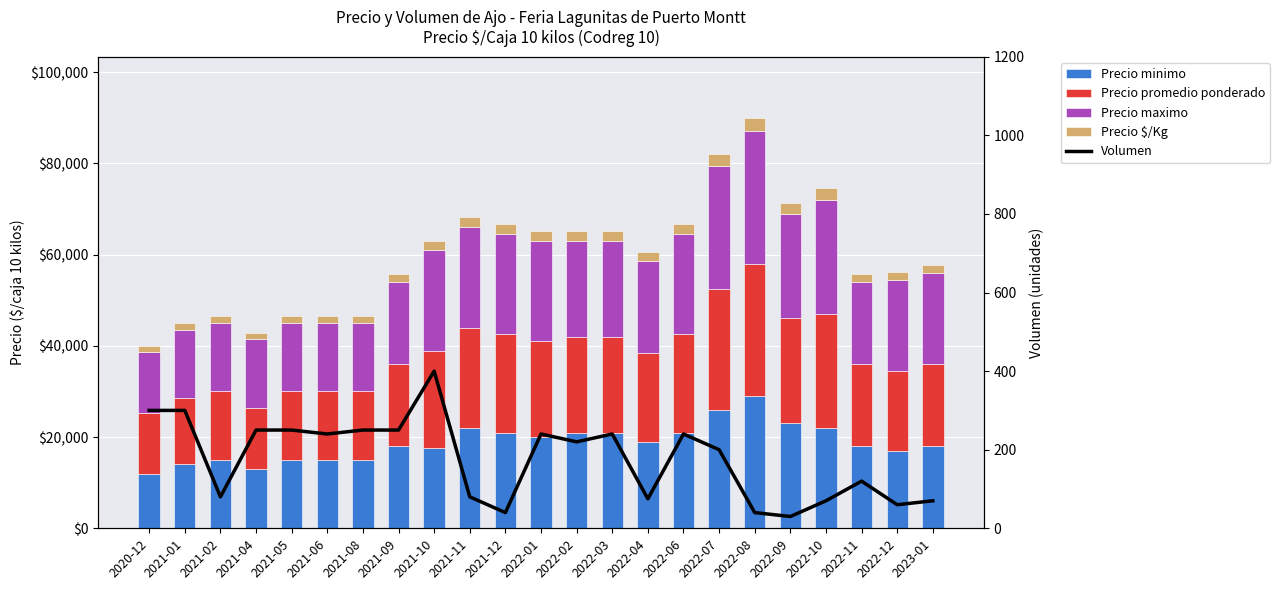

Between 2021-04 and 2021-12, which is larger?

2021-12